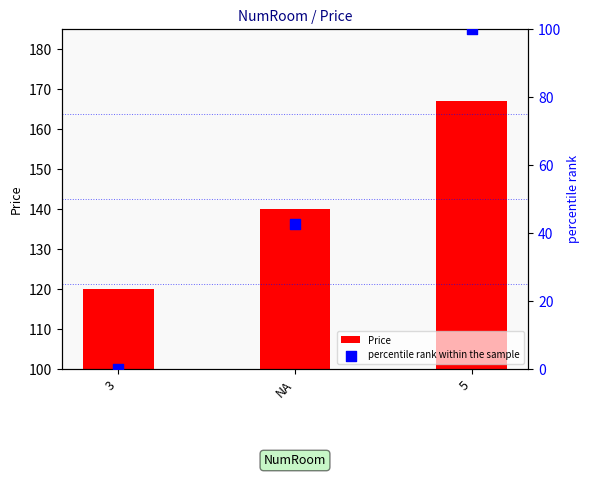

Which series contains the highest Y value?

Price